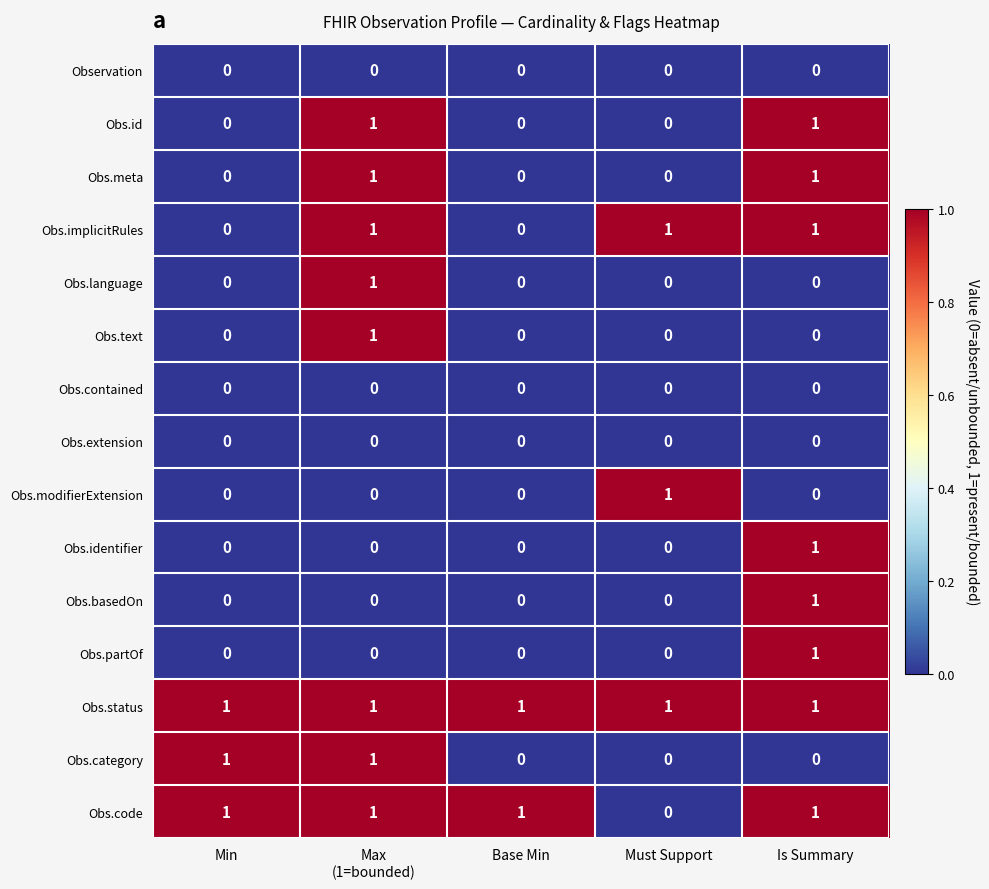

Which series has the largest total across all categories?

Obs.status